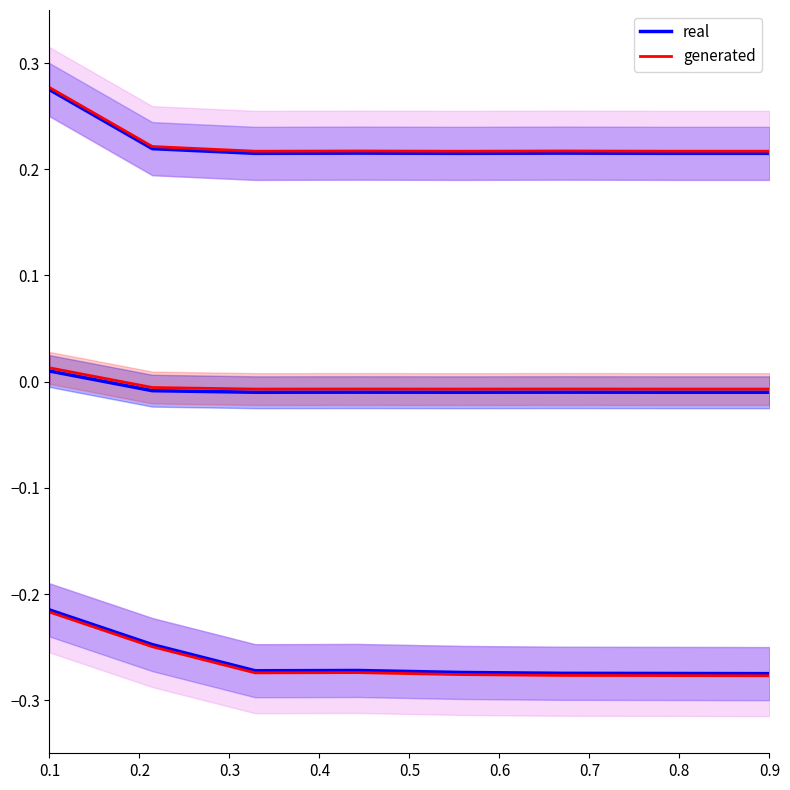

Is the value of real at 0.3 greater than the value of generated at 0.6?

No